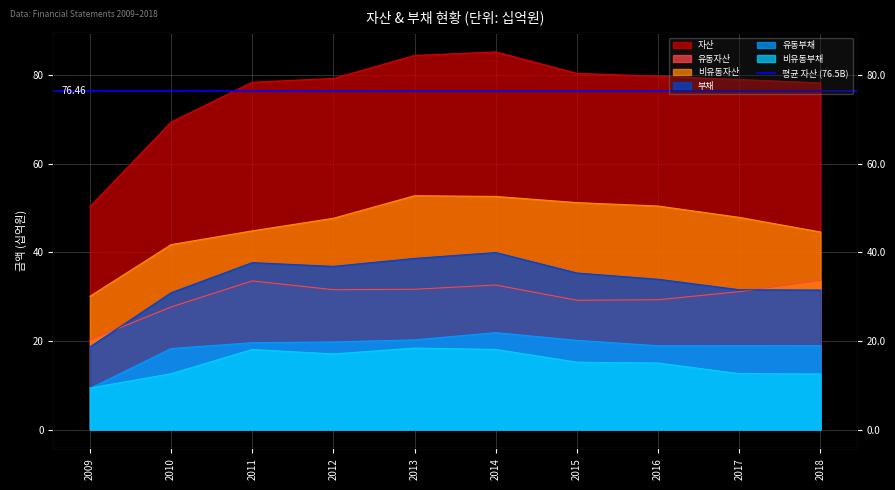

What is the value of the 비유동자산 point at the 2nd from the left?

41.7